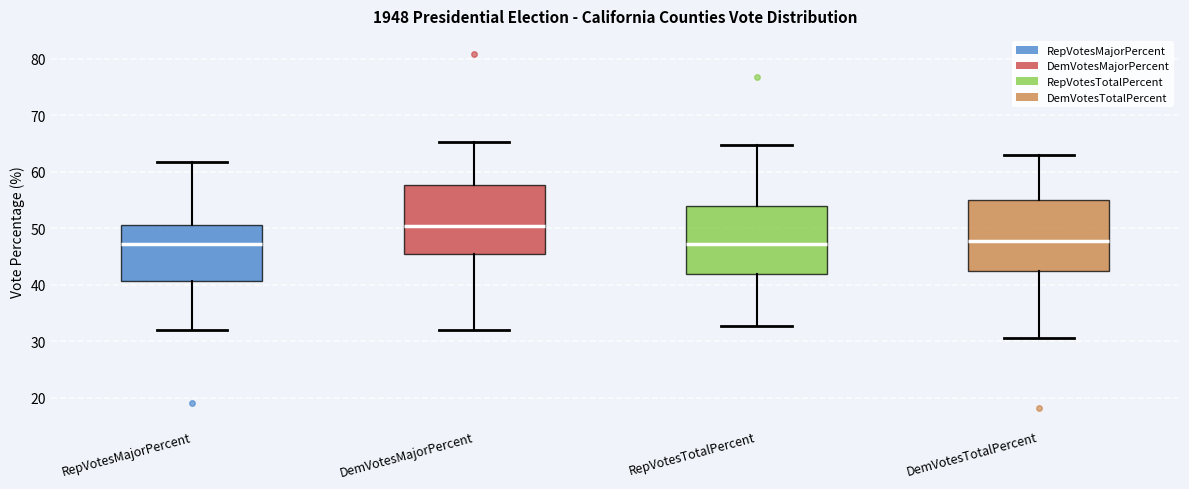

Reading left to right, read every box against the y-axis: the position of its median line, the range the box covers, and the ends of its whiskers. The values are not printed on the chart, so give them approximately, as read against the axis.

RepVotesMajorPercent: median 47, box 41 to 51, whiskers 32 to 62
DemVotesMajorPercent: median 50, box 45 to 58, whiskers 32 to 65
RepVotesTotalPercent: median 47, box 42 to 54, whiskers 33 to 65
DemVotesTotalPercent: median 48, box 42 to 55, whiskers 31 to 63